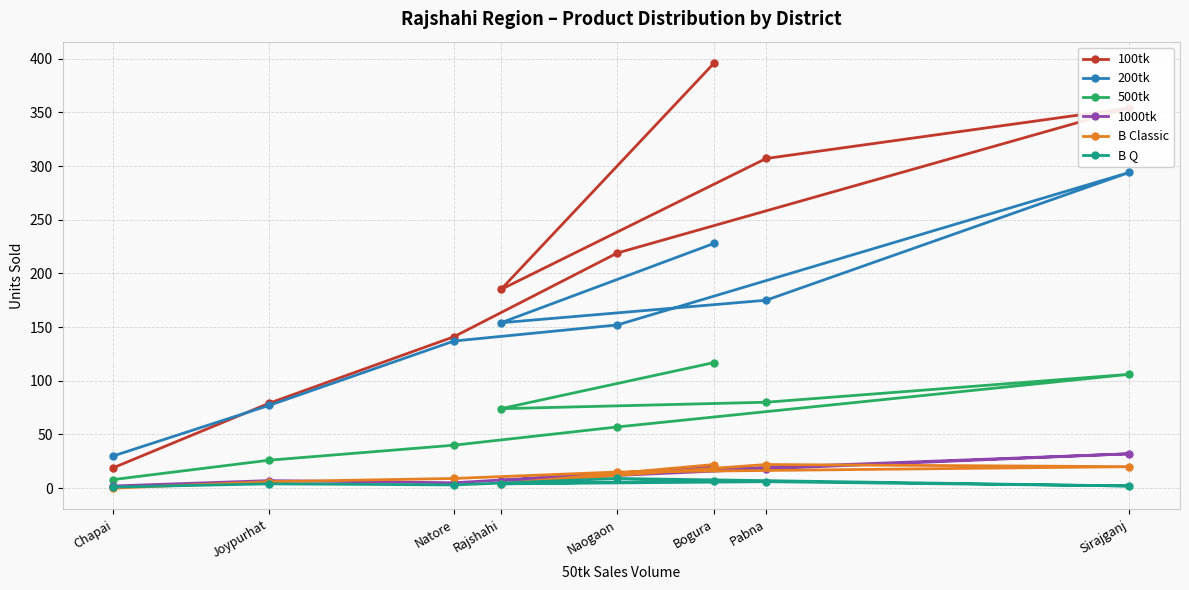

What is the value of the 200tk point at the 4th from the left?

154